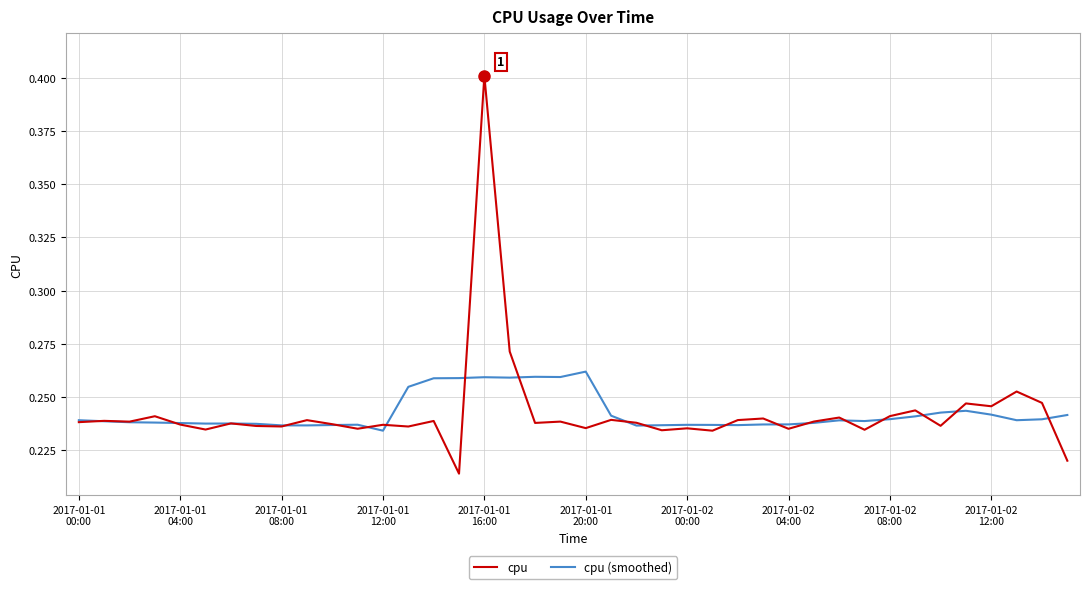

How many lines are shown in the chart?

2